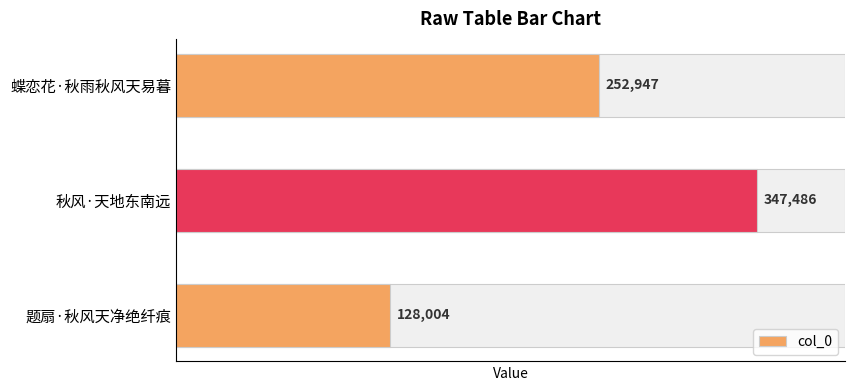

Reading bottom to top, list all the values displayed in this chart.

题扇·秋风天净绝纤痕=128004	秋风·天地东南远=347486	蝶恋花·秋雨秋风天易暮=252947